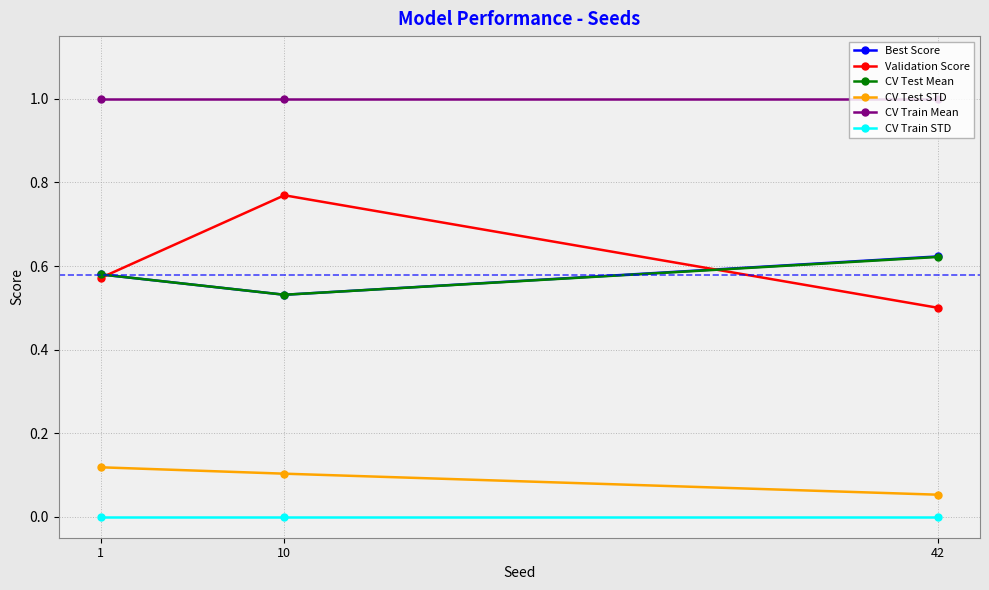

Rank the categories by Validation Score value from highest to lowest.

10, 1, 42